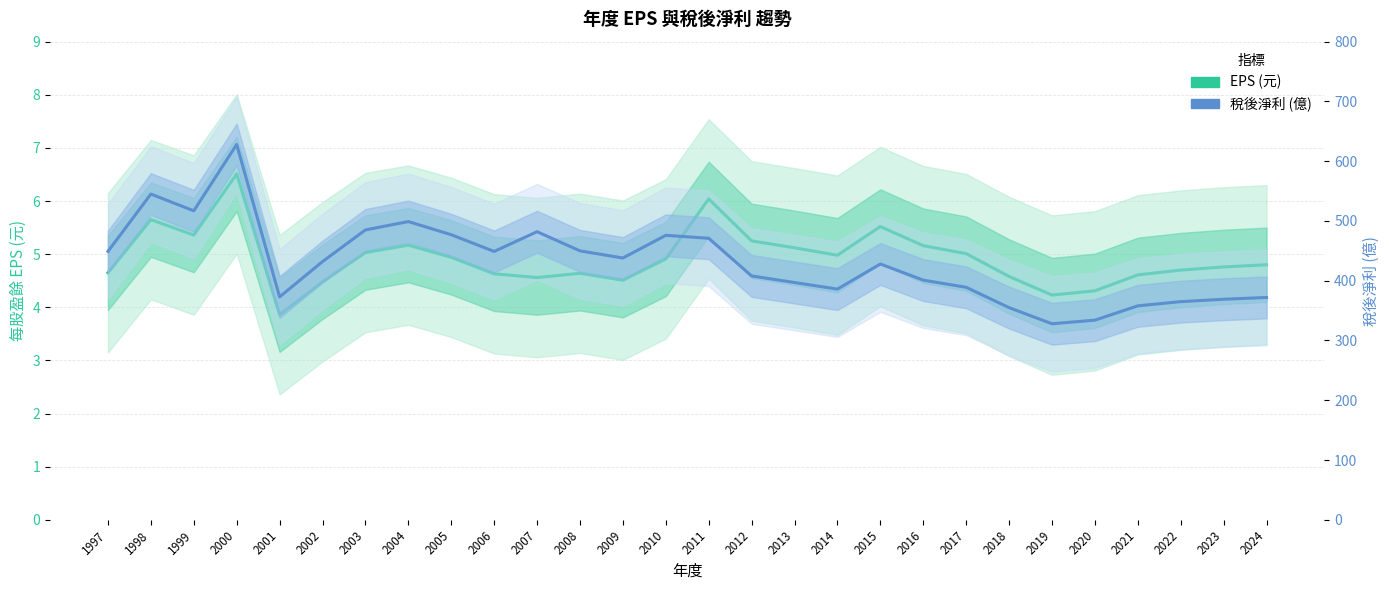

At which category is the sum across all series the highest?

2000